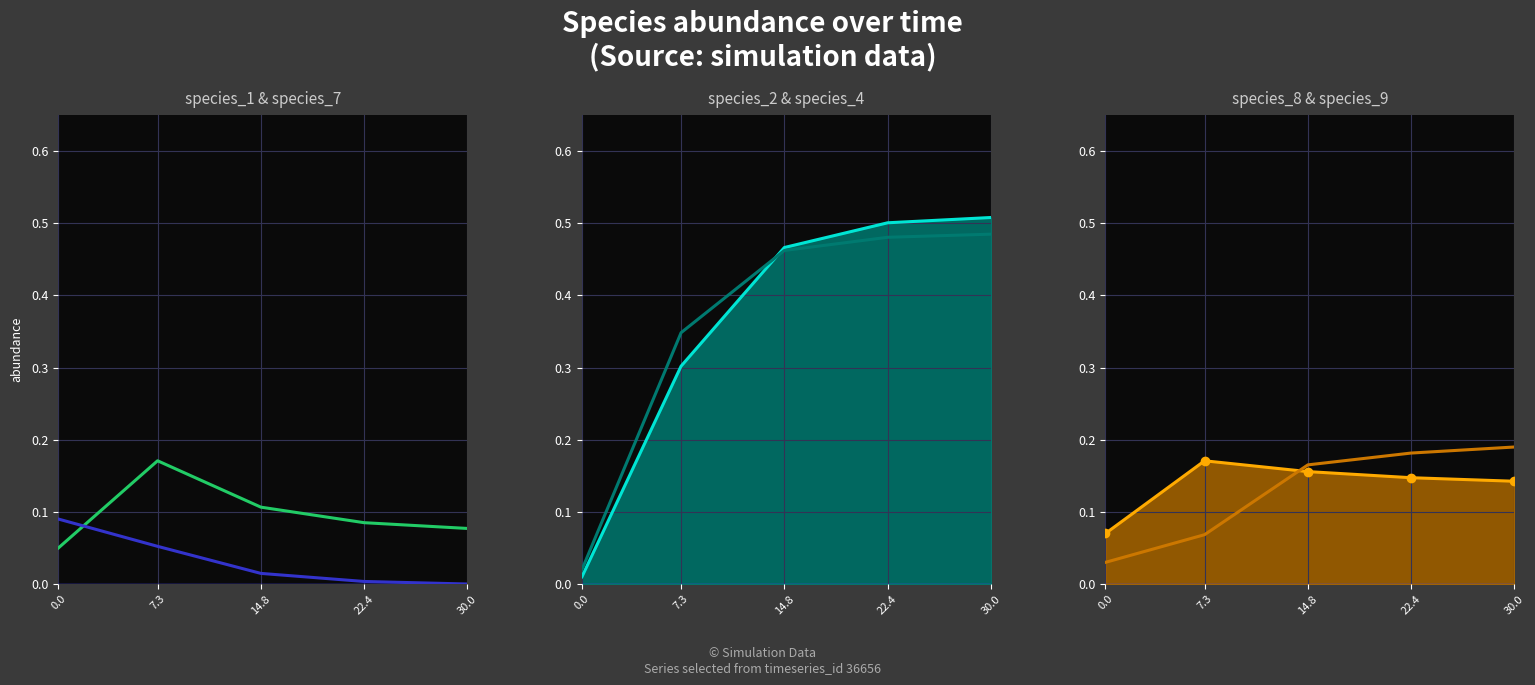

Reading left to right, what are all the values shown in this chart?

species_1: 0.1	0.2	0.1	0.1	0.1
species_7: 0.1	0.1	0.0	0.0	0.0
species_2: 0.0	0.3	0.5	0.5	0.5
species_4: 0.0	0.3	0.5	0.5	0.5
species_8: 0.1	0.2	0.2	0.1	0.1
species_9: 0.0	0.1	0.2	0.2	0.2